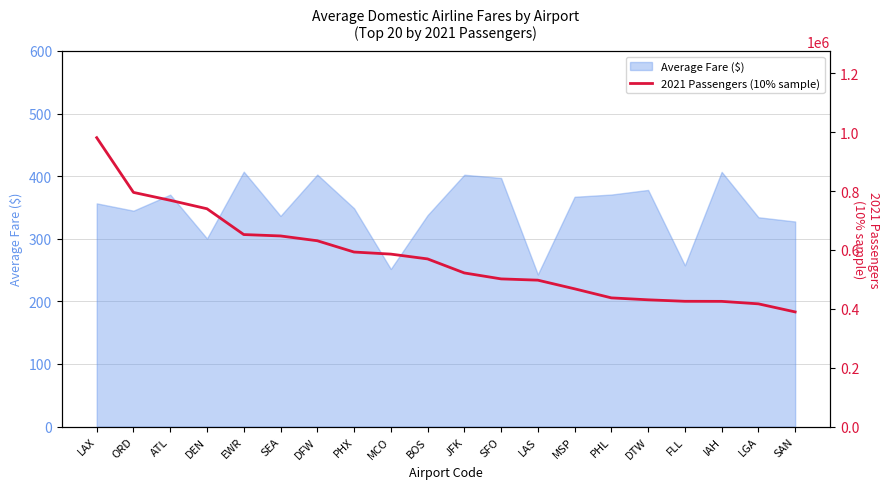

At which category does the chart reach its minimum across all series?

SAN